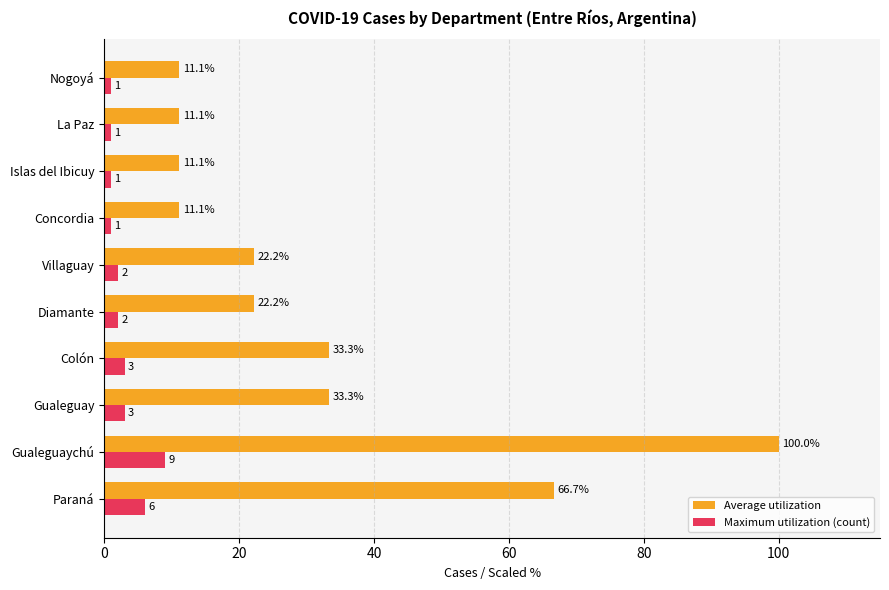

Which series has the largest total across all categories?

Average utilization